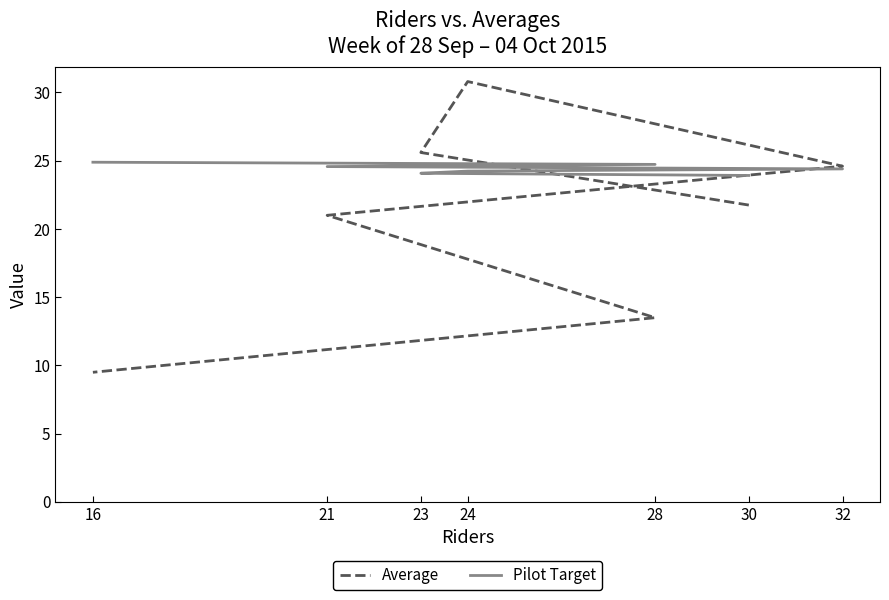

True or false: Pilot Target has more than 1 points higher than both neighbors.

False